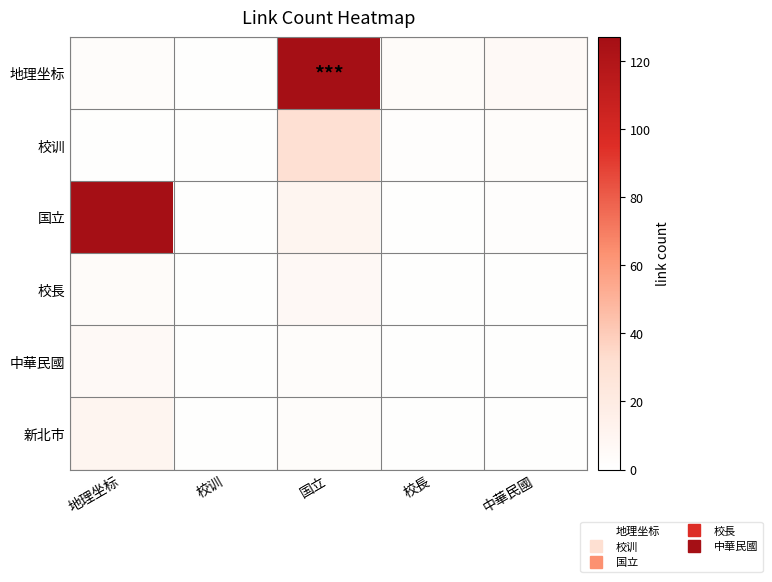

What is the total value across all series at 地理坐标?

151